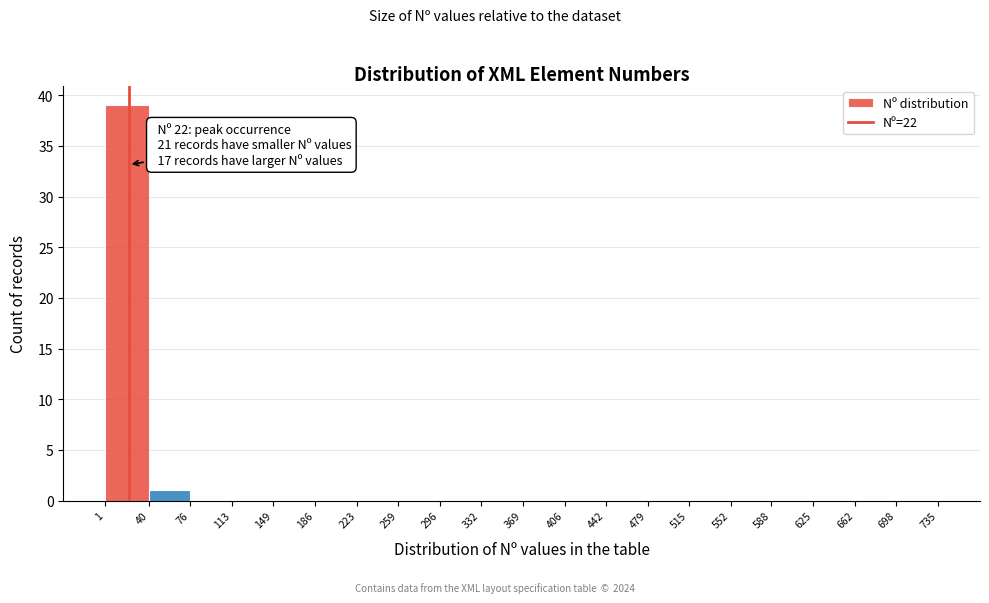

Which range on the x-axis has the tallest bar?

1 to 40